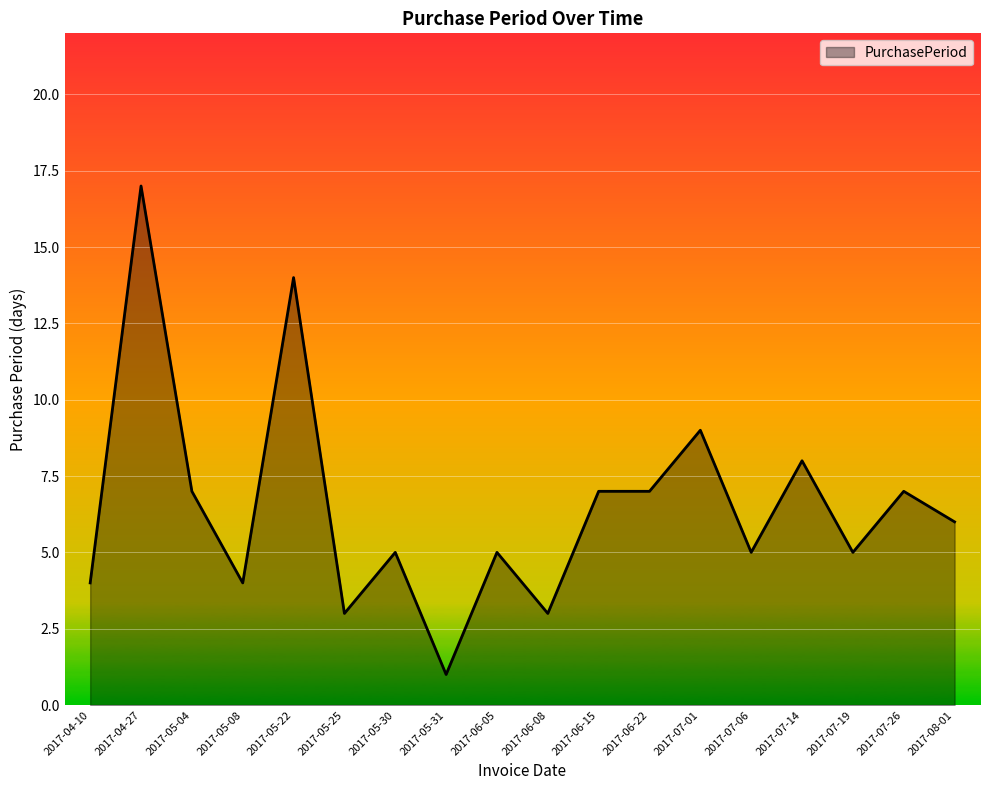

How many lines are shown in the chart?

1